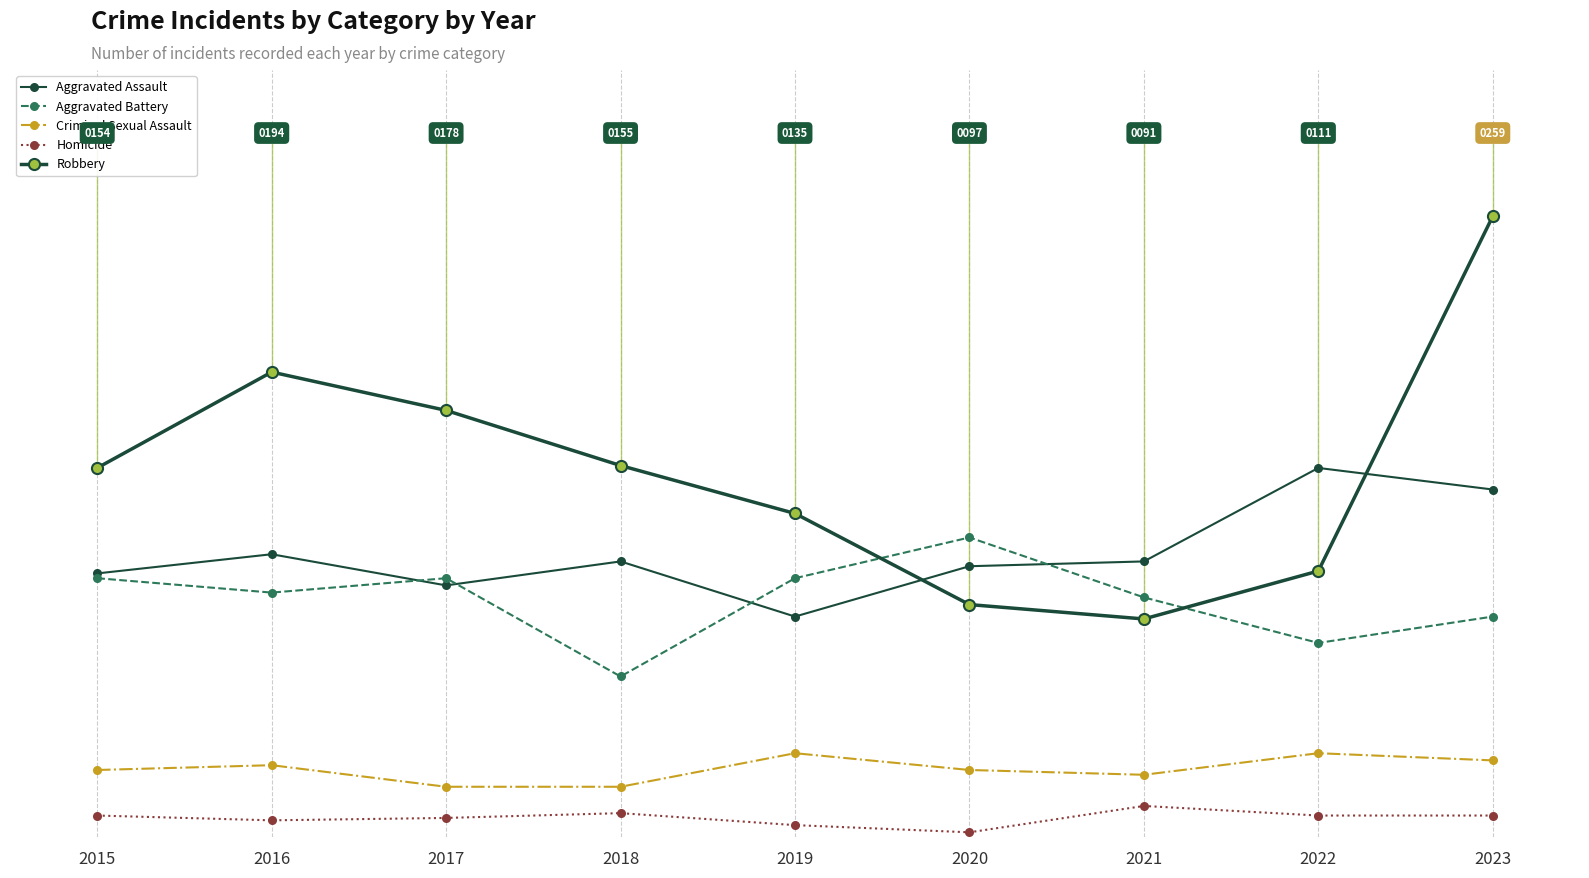

What is the average value of the Aggravated Battery series?

99